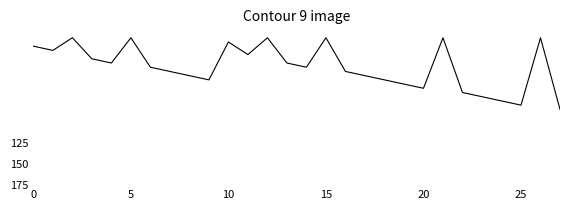

What is the maximum value shown in the chart?

85